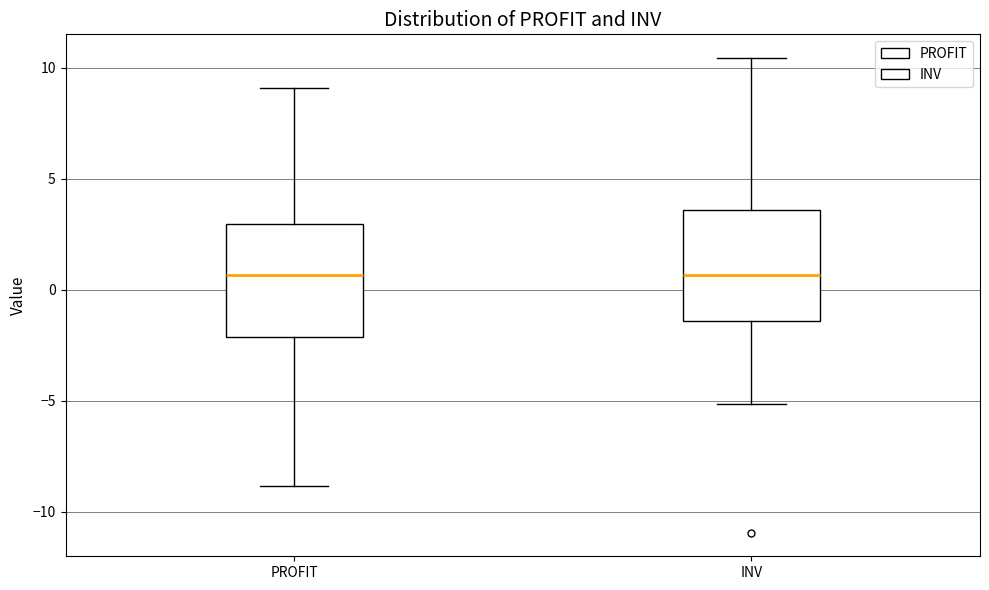

Reading left to right, read every box against the y-axis: the position of its median line, the range the box covers, and the ends of its whiskers. The values are not printed on the chart, so give them approximately, as read against the axis.

PROFIT: median 0.5, box -2.0 to 3.0, whiskers -9.0 to 9.0
INV: median 0.5, box -1.5 to 3.5, whiskers -5.0 to 10.5